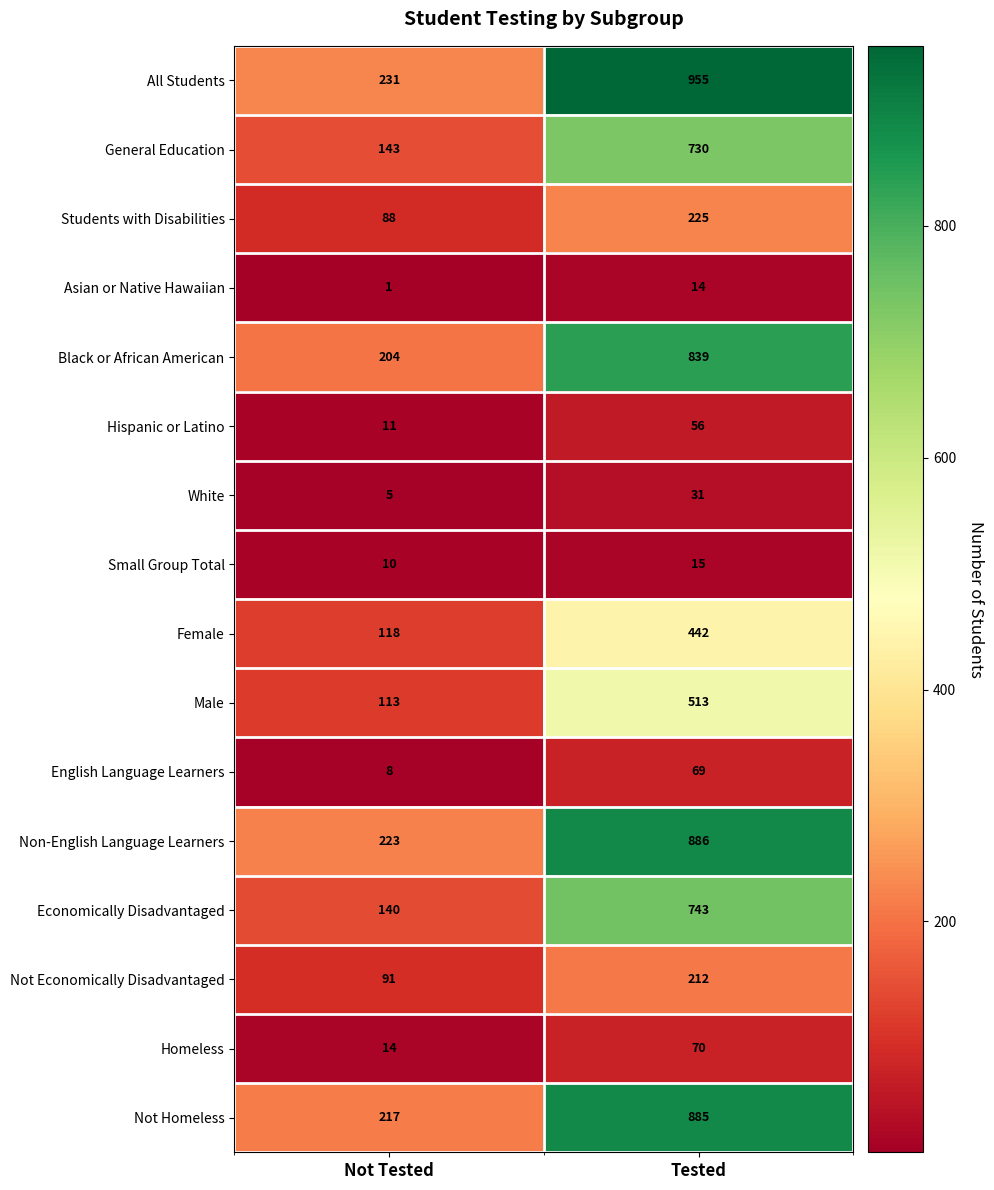

How many series are shown in this chart?

16